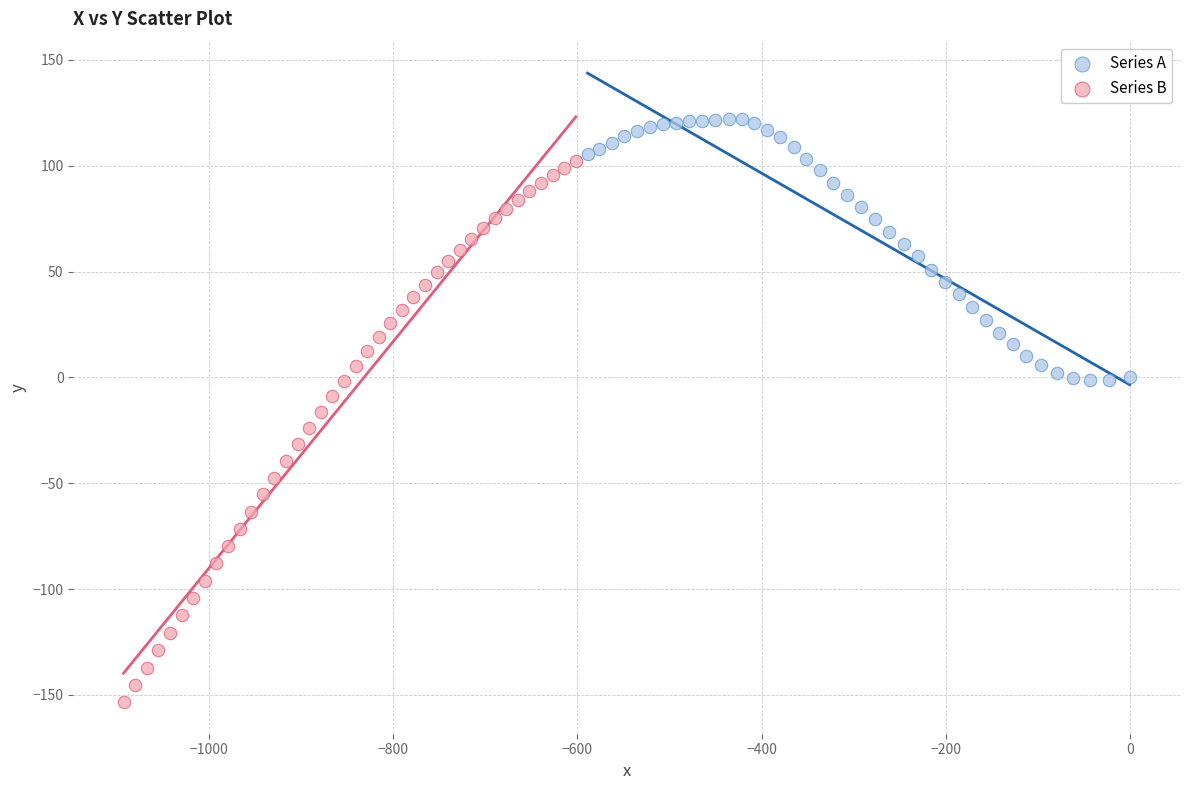

Which series contains the lowest Y value?

Series B